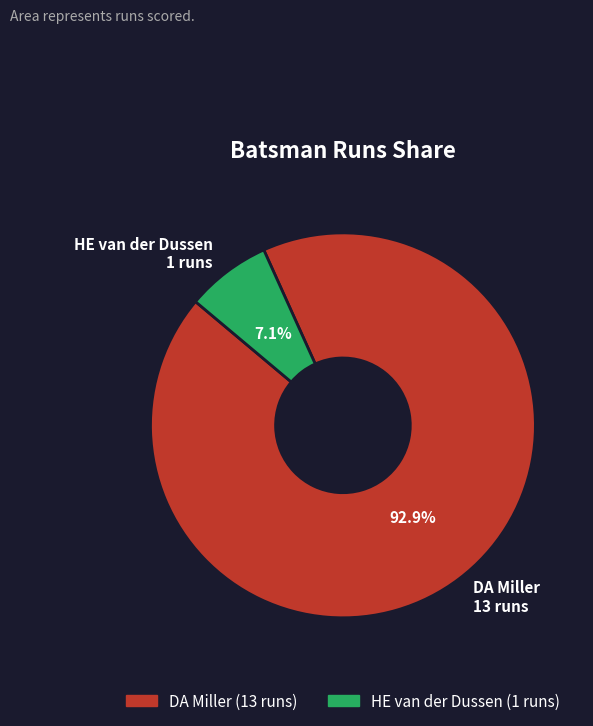

Is there any slice that represents more than half of the pie?

Yes